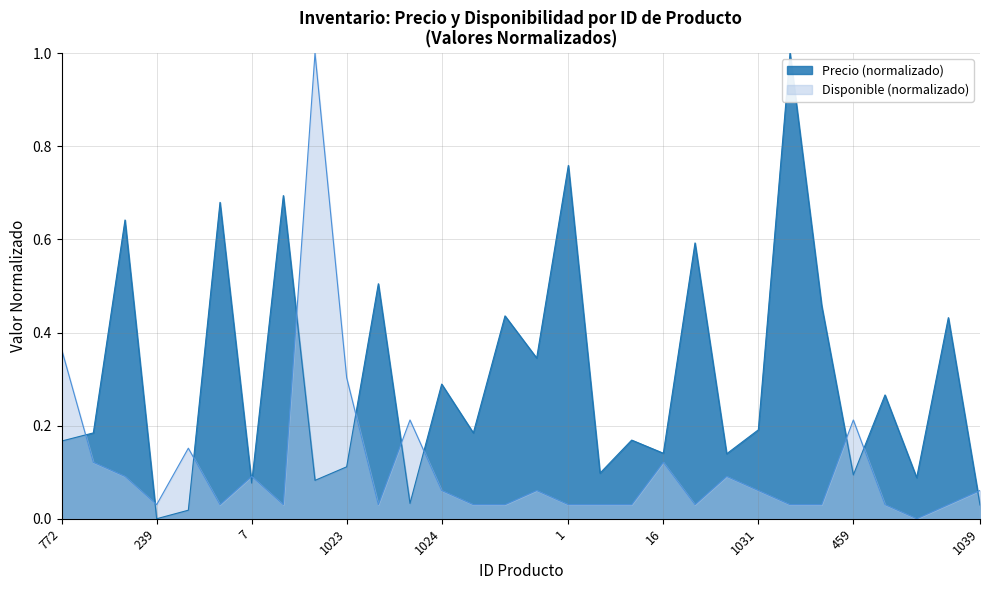

Is the value of Precio at 1024 greater than the value of Disponible at 1028?

Yes